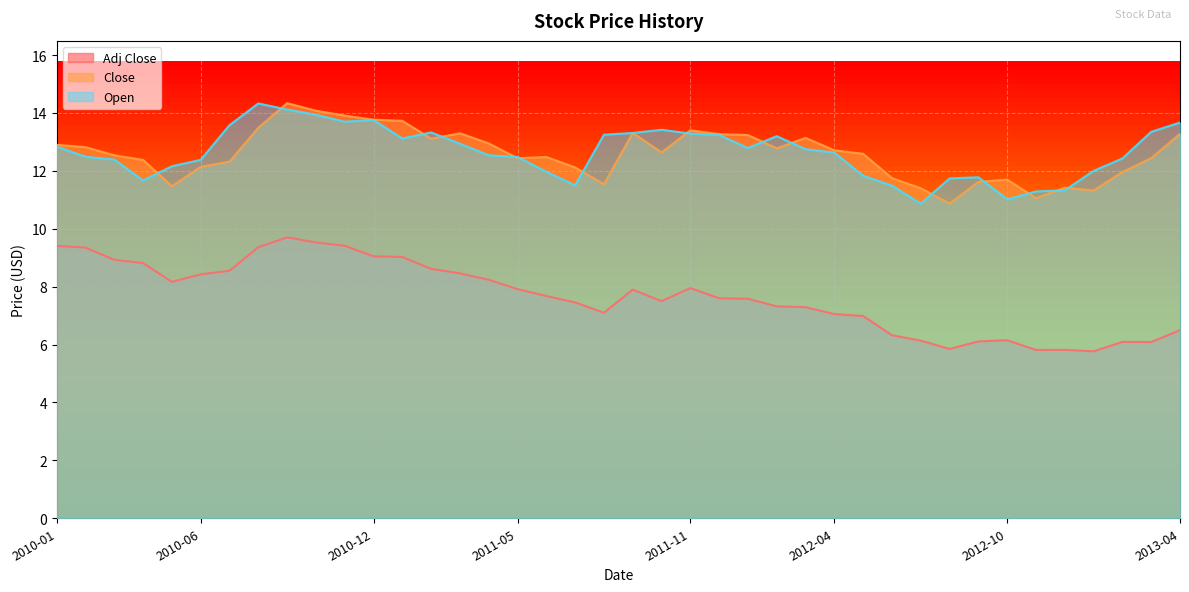

Is it true that Adj Close equals 9.8 at 2012-06?

False